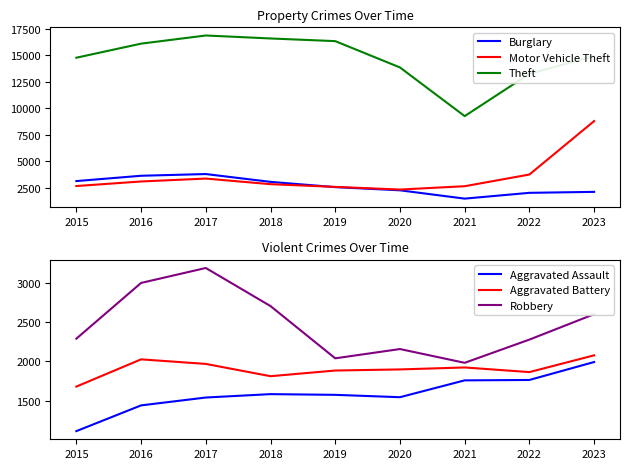

What is the difference between the maximum and minimum values in the Aggravated Battery series?

397